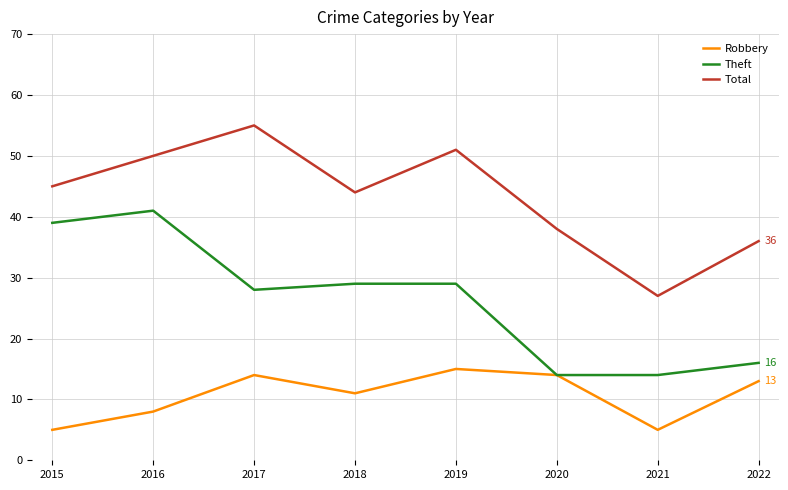

What is the smallest value displayed?

5